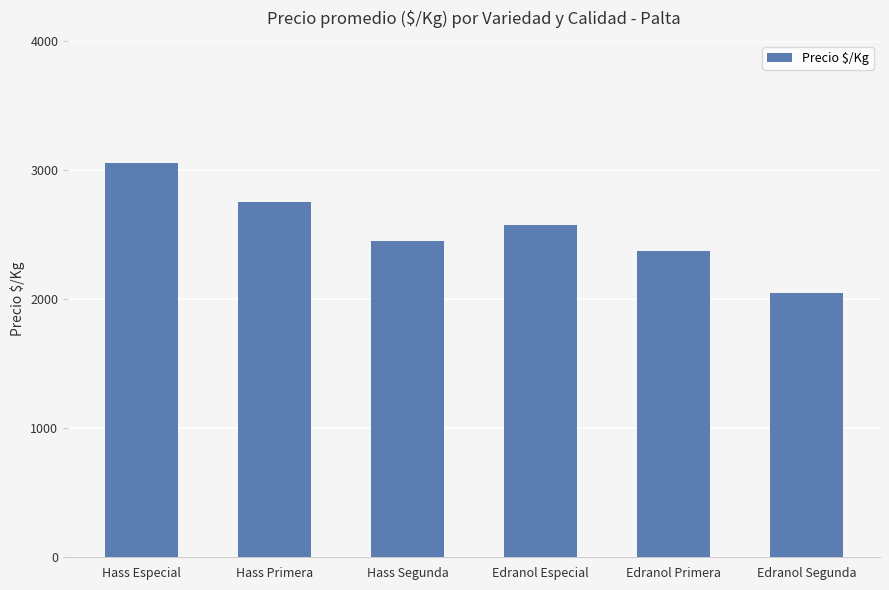

Reading left to right, list all the values displayed in this chart.

Hass Especial=3050	Hass Primera=2750	Hass Segunda=2450	Edranol Especial=2575	Edranol Primera=2375	Edranol Segunda=2050